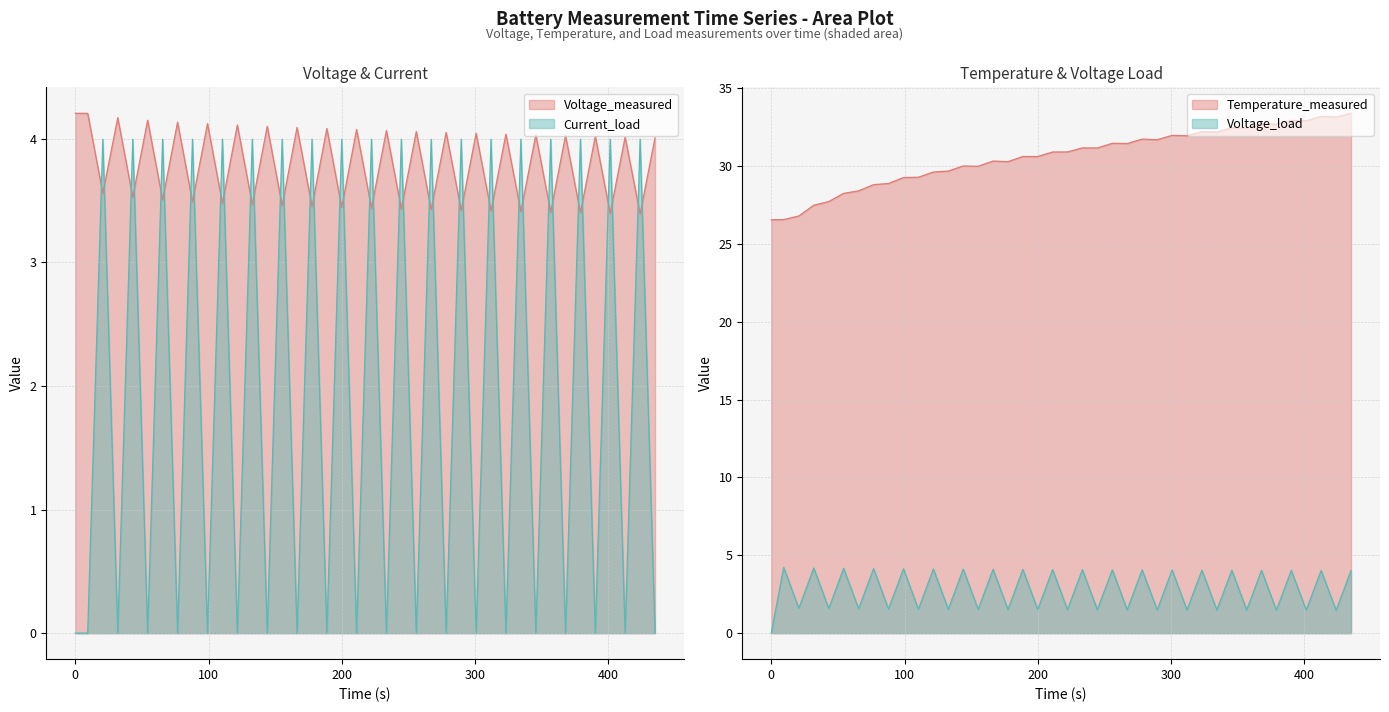

Reading left to right, what are all the values shown in this chart?

Voltage_measured: 4.2	4.2	3.6	4.2	3.5	4.2	3.5	4.1	3.5	4.1	3.5	4.1	3.5	4.1	3.5	4.1	3.5	4.1	3.4	4.1	3.4	4.1	3.4	4.1	3.4	4.1	3.4	4.0	3.4	4.0	3.4	4.0	3.4	4.0	3.4	4.0	3.4	4.0	3.4	4.0
Temperature_measured: 26.5	26.6	26.8	27.5	27.7	28.2	28.4	28.8	28.9	29.3	29.3	29.6	29.7	30.0	30.0	30.3	30.3	30.6	30.6	30.9	30.9	31.2	31.2	31.5	31.4	31.7	31.7	32.0	31.9	32.2	32.2	32.4	32.4	32.7	32.7	32.9	32.9	33.2	33.1	33.4
Voltage_load: 0.0	4.2	1.6	4.2	1.6	4.2	1.6	4.1	1.6	4.1	1.5	4.1	1.5	4.1	1.5	4.1	1.5	4.1	1.5	4.1	1.5	4.1	1.5	4.1	1.5	4.1	1.5	4.1	1.5	4.0	1.5	4.0	1.5	4.0	1.5	4.0	1.5	4.0	1.5	4.0
Current_load: 0.0	0.0	4.0	0.0	4.0	0.0	4.0	0.0	4.0	0.0	4.0	0.0	4.0	0.0	4.0	0.0	4.0	0.0	4.0	0.0	4.0	0.0	4.0	0.0	4.0	0.0	4.0	0.0	4.0	0.0	4.0	0.0	4.0	0.0	4.0	0.0	4.0	0.0	4.0	0.0